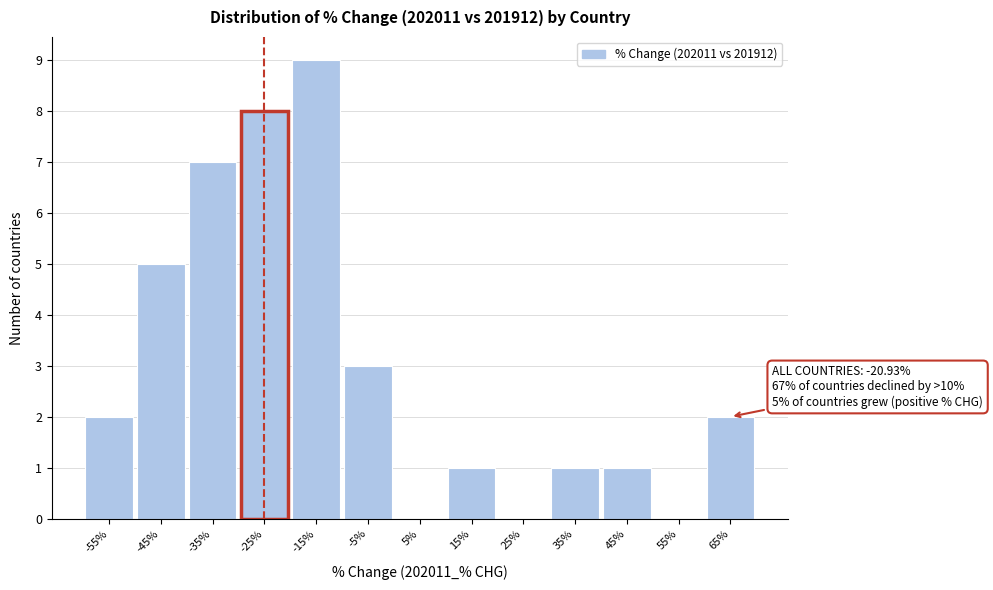

Reading right to left, extract all data points from this chart.

65%=2	55%=0	45%=1	35%=1	25%=0	15%=1	5%=0	-5%=3	-15%=9	-25%=8	-35%=7	-45%=5	-55%=2